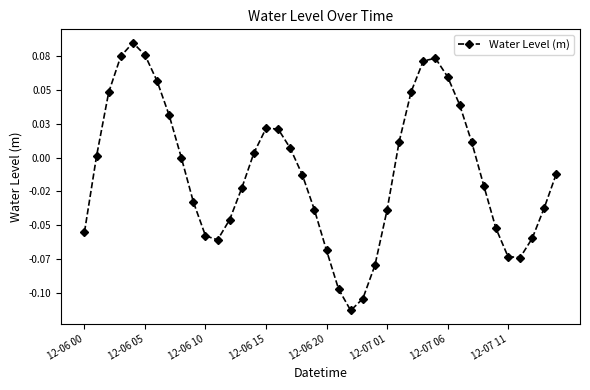

Is this an area chart (filled region under the line)?

No